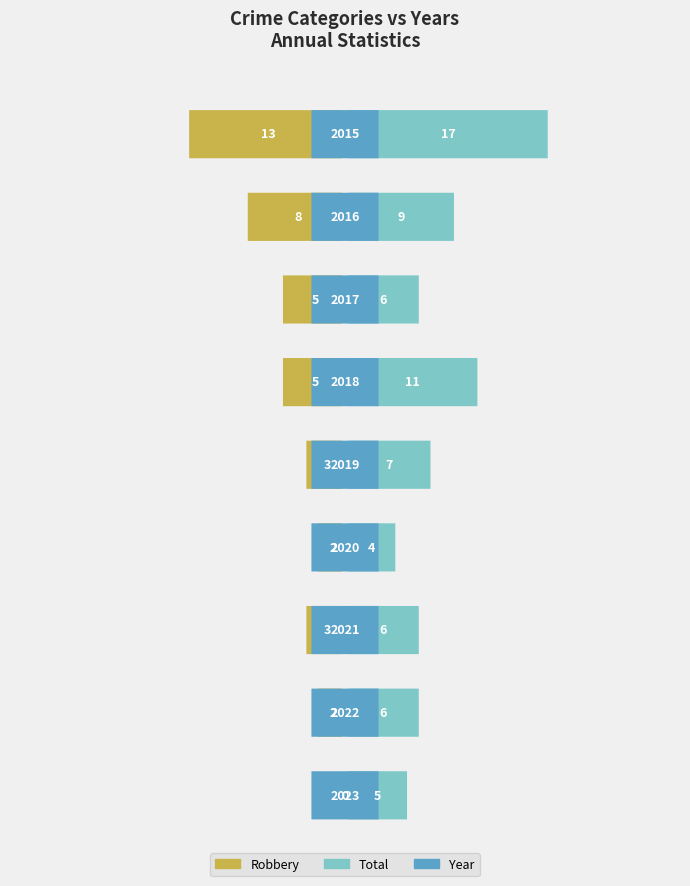

Which series changed the most between 2019 and 2020?

Total